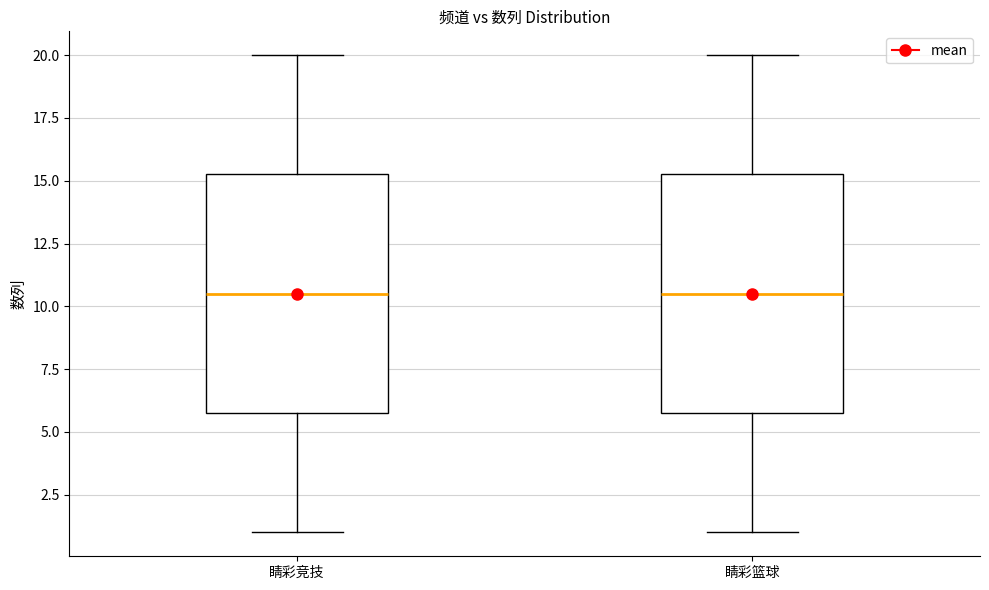

Reading left to right, read every box against the y-axis: the position of its median line, the range the box covers, and the ends of its whiskers. The values are not printed on the chart, so give them approximately, as read against the axis.

睛彩竞技: median 10.5, box 6.0 to 15.5, whiskers 1.0 to 20.0
睛彩篮球: median 10.5, box 6.0 to 15.5, whiskers 1.0 to 20.0